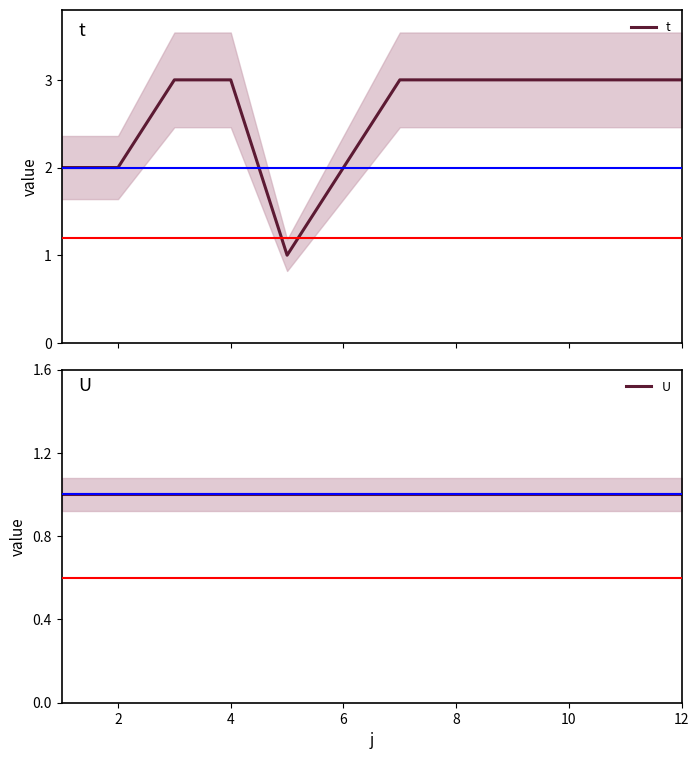

Reading left to right, transcribe all the data shown in this chart.

t: 2	2	3	3	1	2	3	3	3	3	3	3
U: 1	1	1	1	1	1	1	1	1	1	1	1